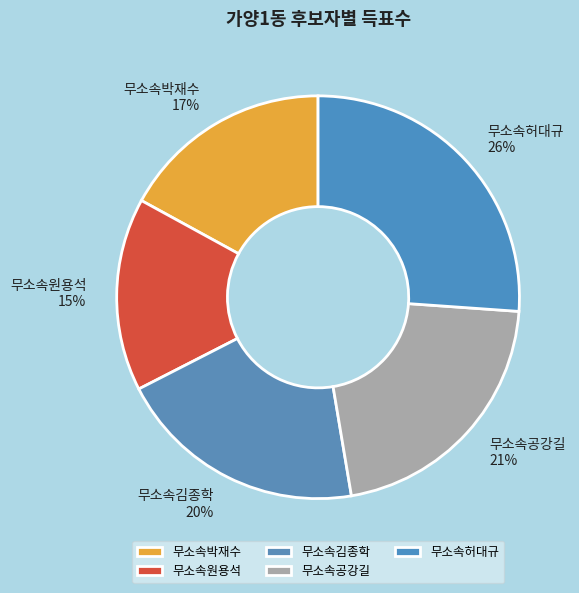

Count the number of slices in the pie.

5